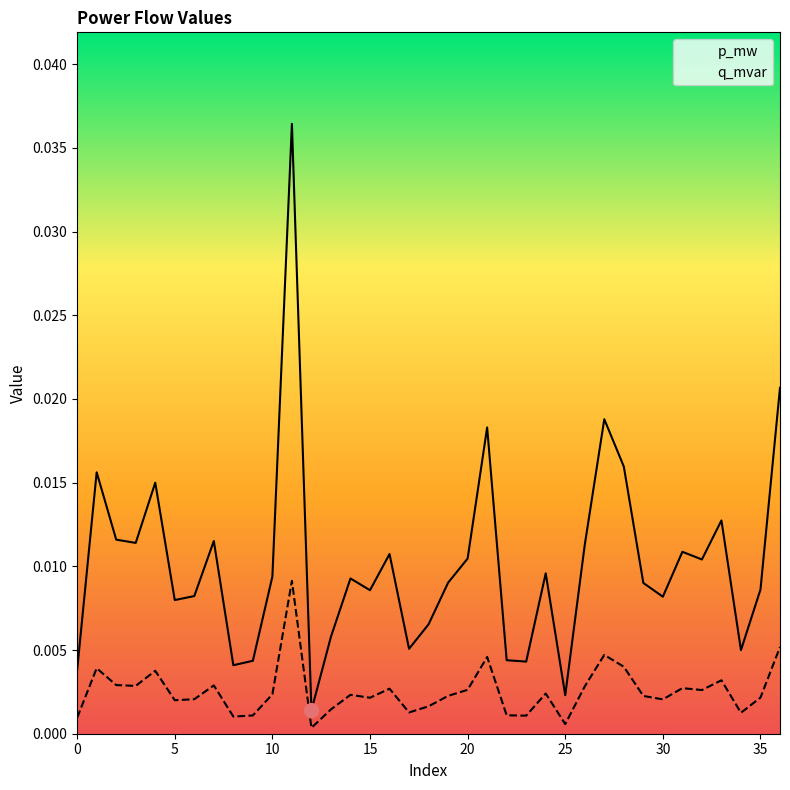

True or false: q_mvar and p_mw intersect in this chart.

False